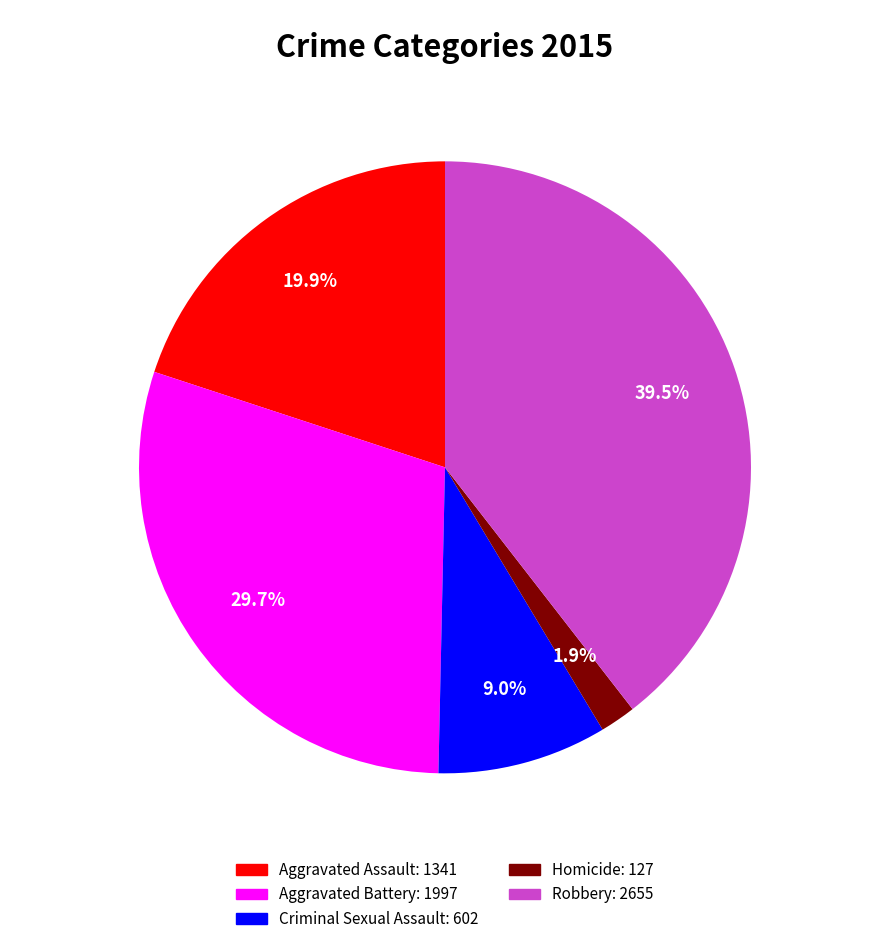

Rank the categories by value from lowest to highest.

Homicide, Criminal Sexual Assault, Aggravated Assault, Aggravated Battery, Robbery